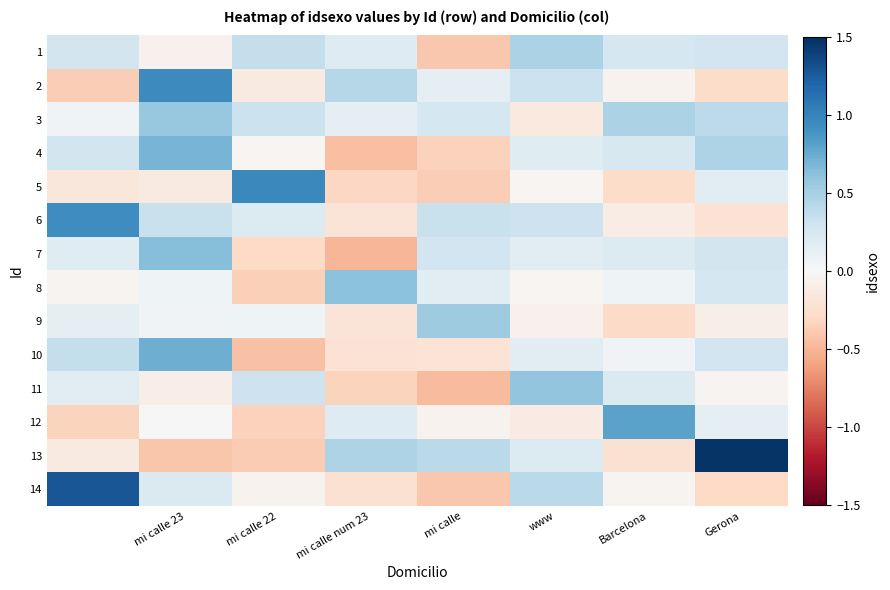

At how many categories does at least one series exceed 0?

8